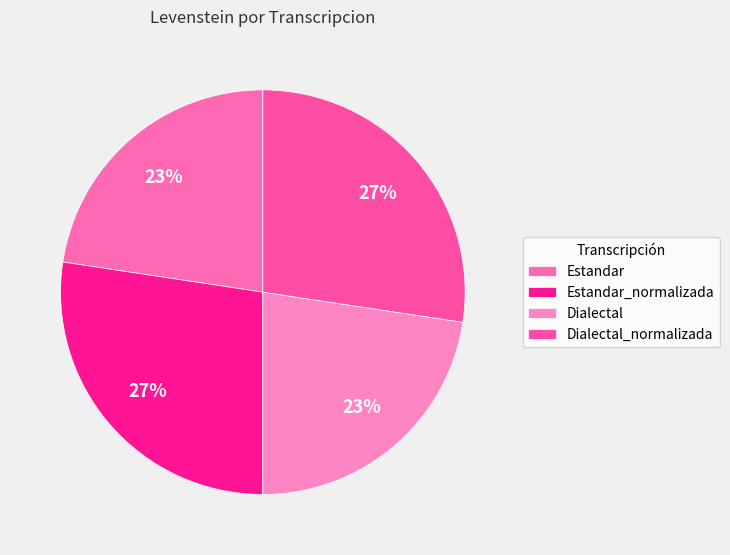

Is the sum of Estandar and Dialectal greater than half?

No